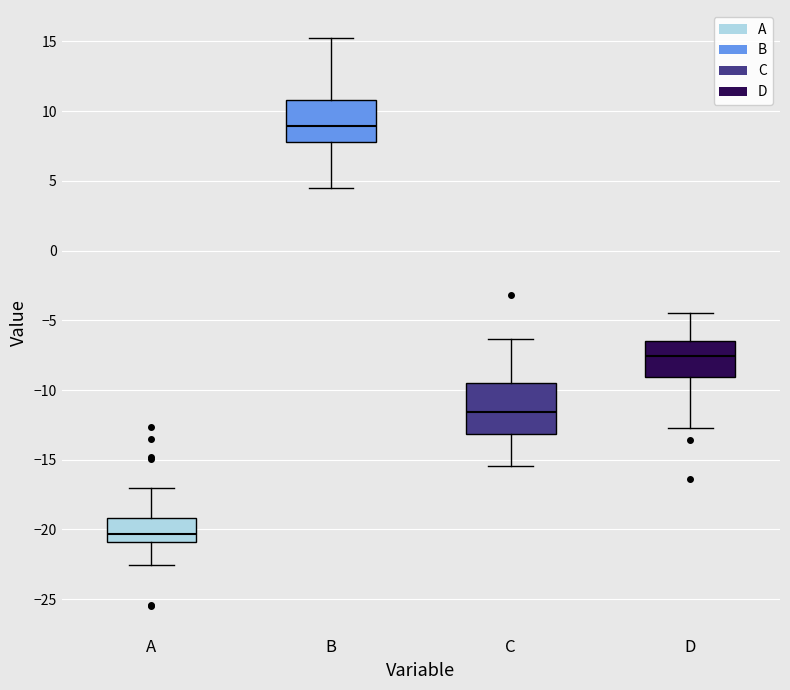

Which box is the tallest, from its lower edge to its upper edge?

C